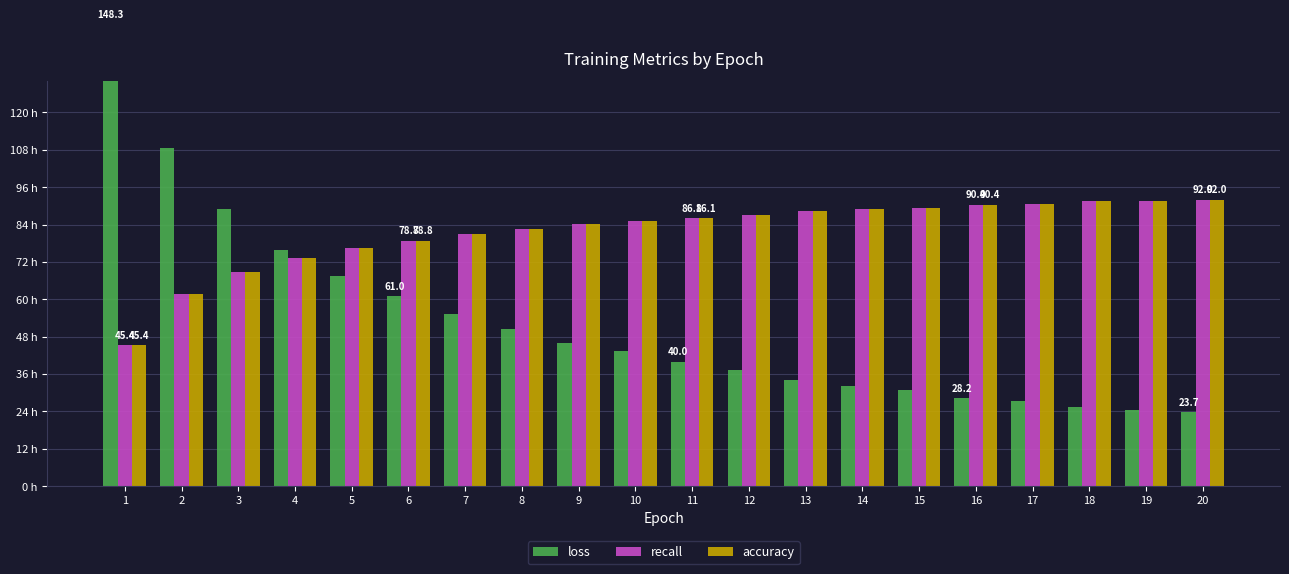

How many groups of bars are there?

20